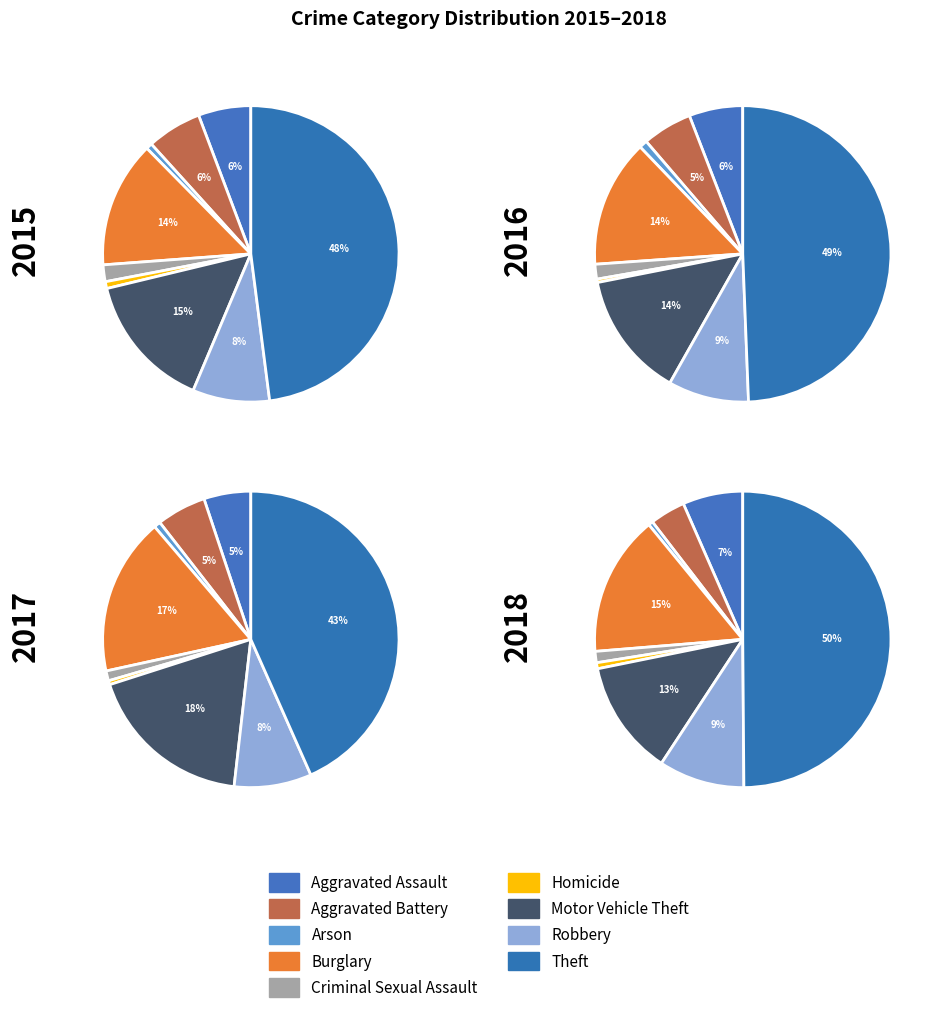

Is it true that Arson is 0% of the pie?

True